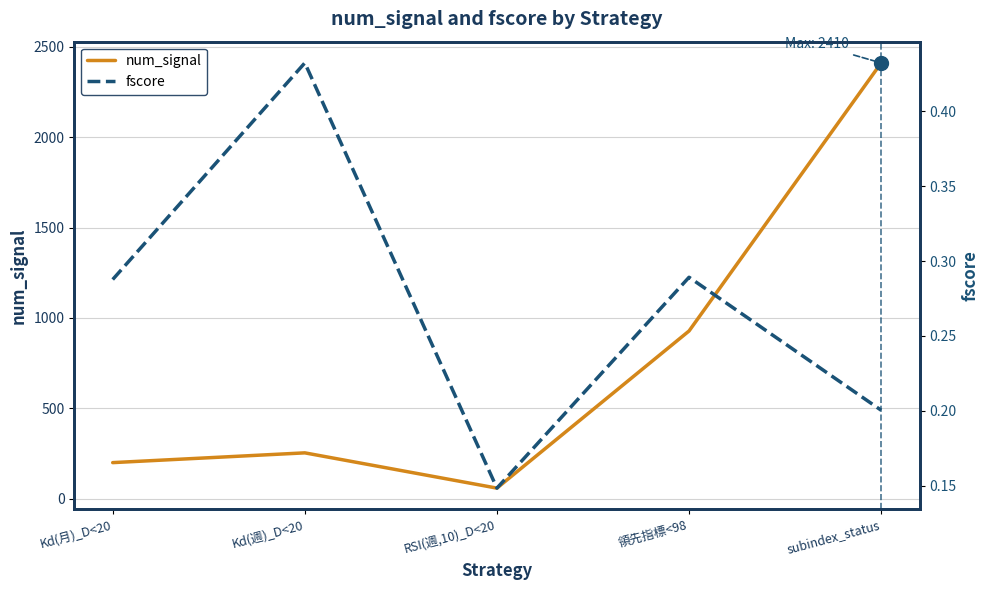

At how many categories does at least one series exceed 1976?

1